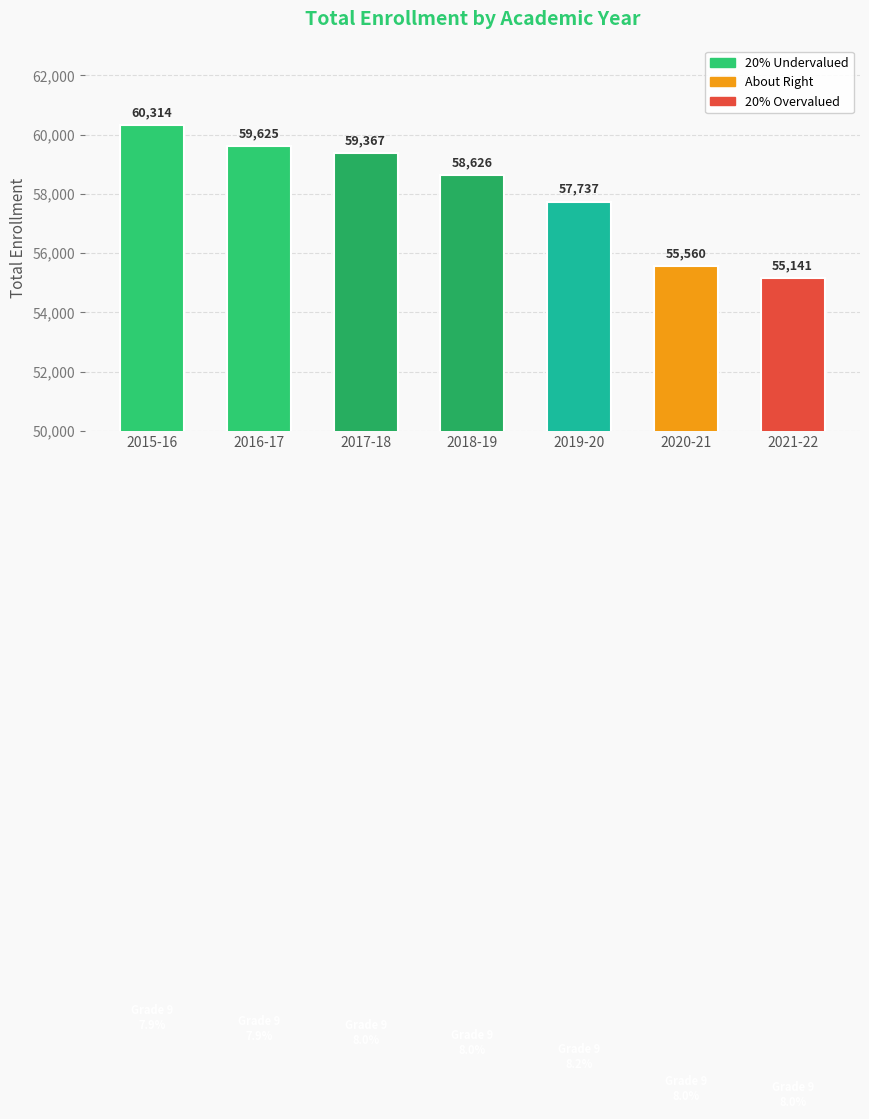

What is the average value?

58053